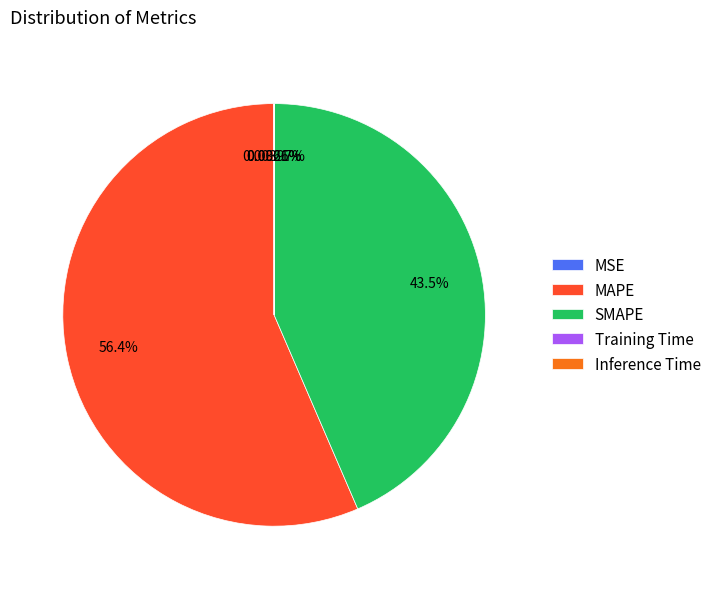

Is it true that MAPE is 56% of the pie?

True